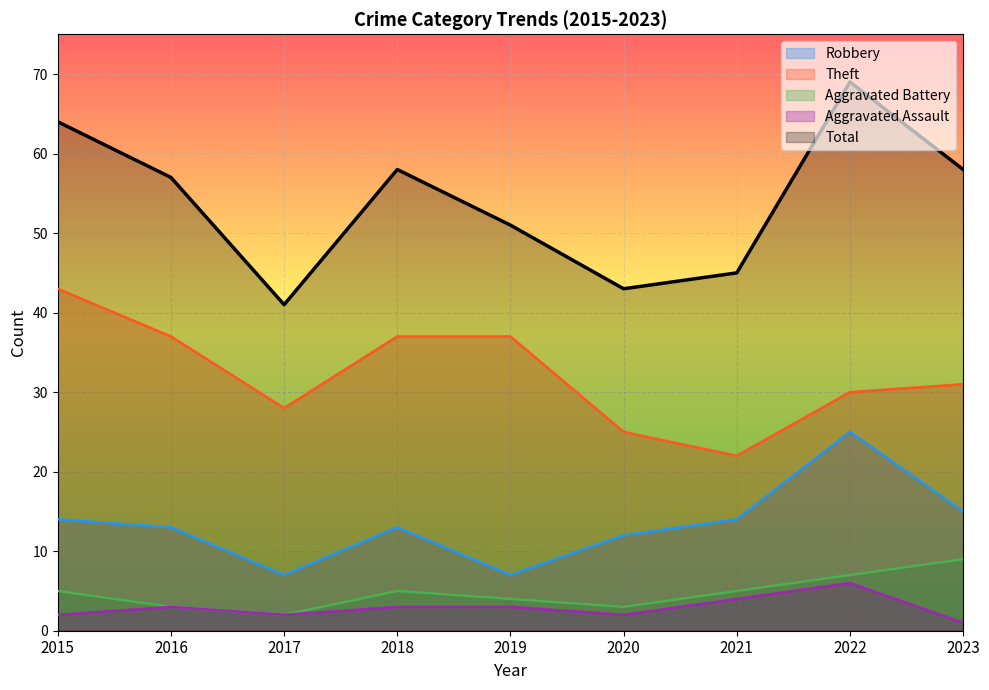

What is the approximate value of Theft at 2020?

25